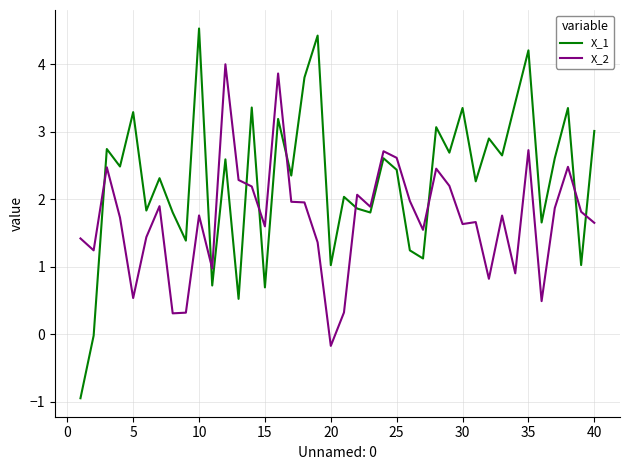

What is the difference between the maximum and minimum values in the X_2 series?

4.2